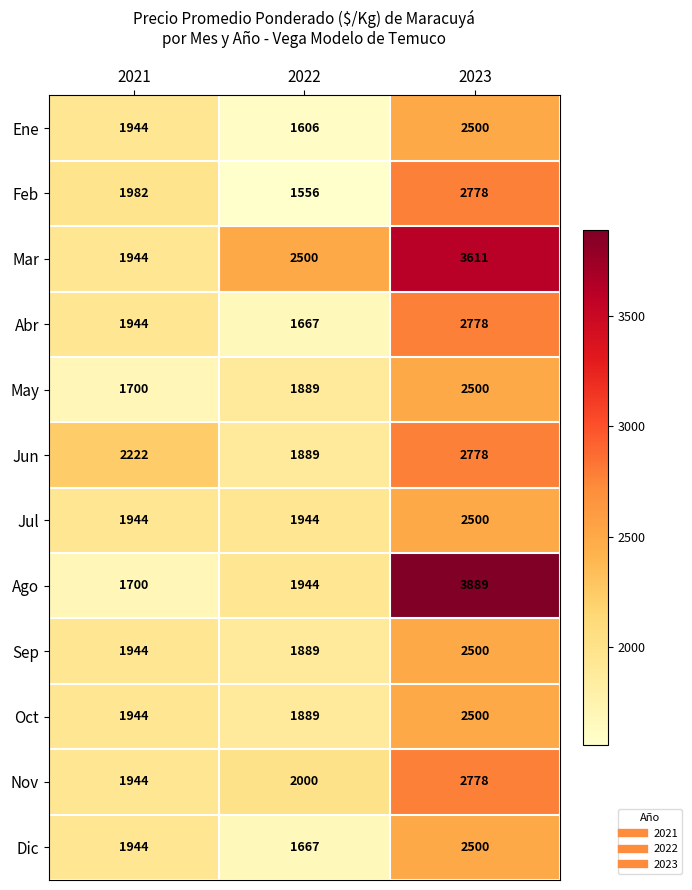

The Nov series shows 2000 at 2022. True or false?

True